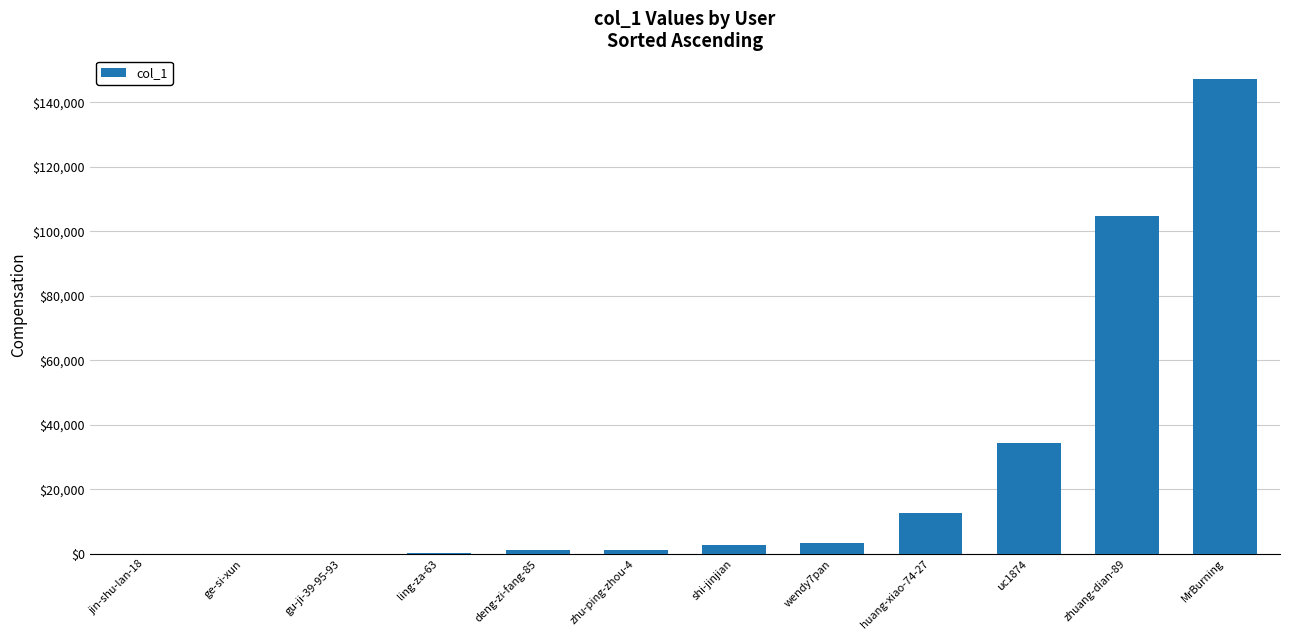

The value at uc1874 is 34442. True or false?

True